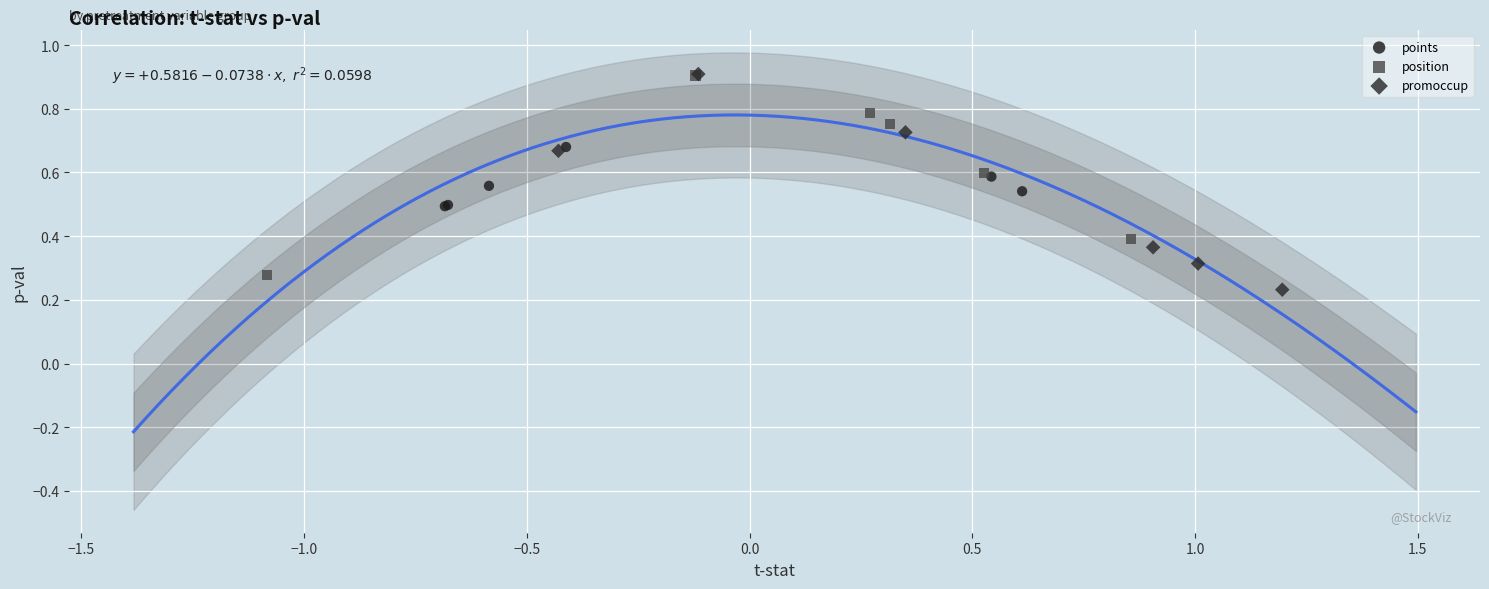

What are all the series names shown in the legend?

points, position, promoccup